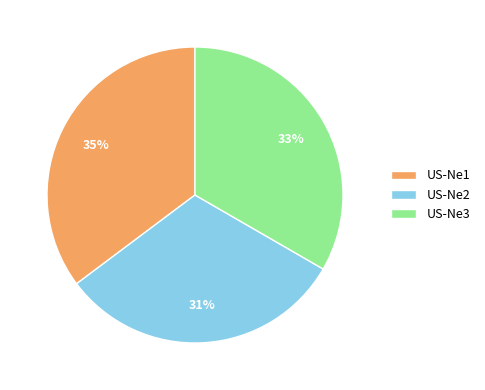

How many segments does this pie chart have?

3